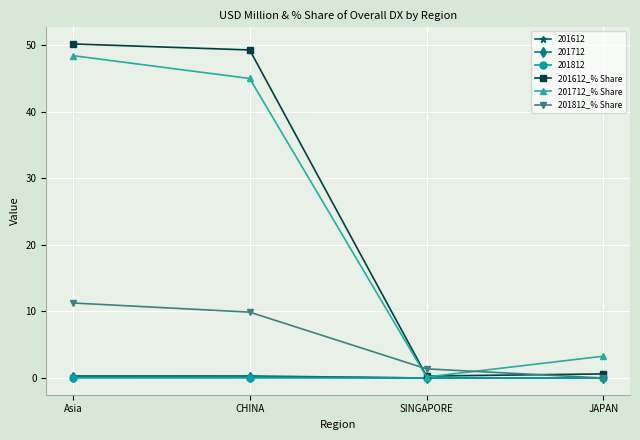

What is the label of the 3rd point from the right?

CHINA